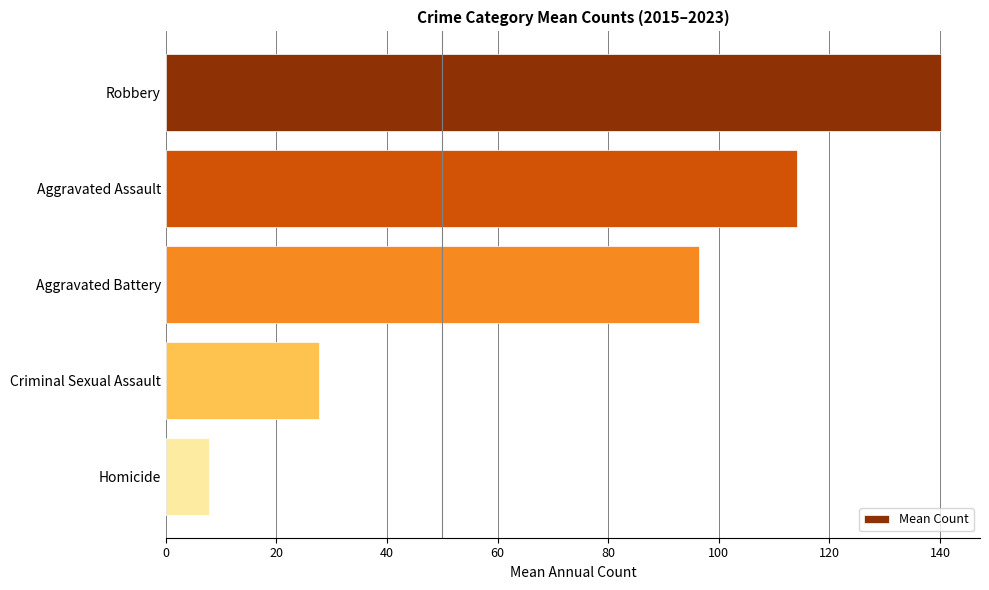

Between Robbery and Aggravated Battery, which is larger?

Robbery